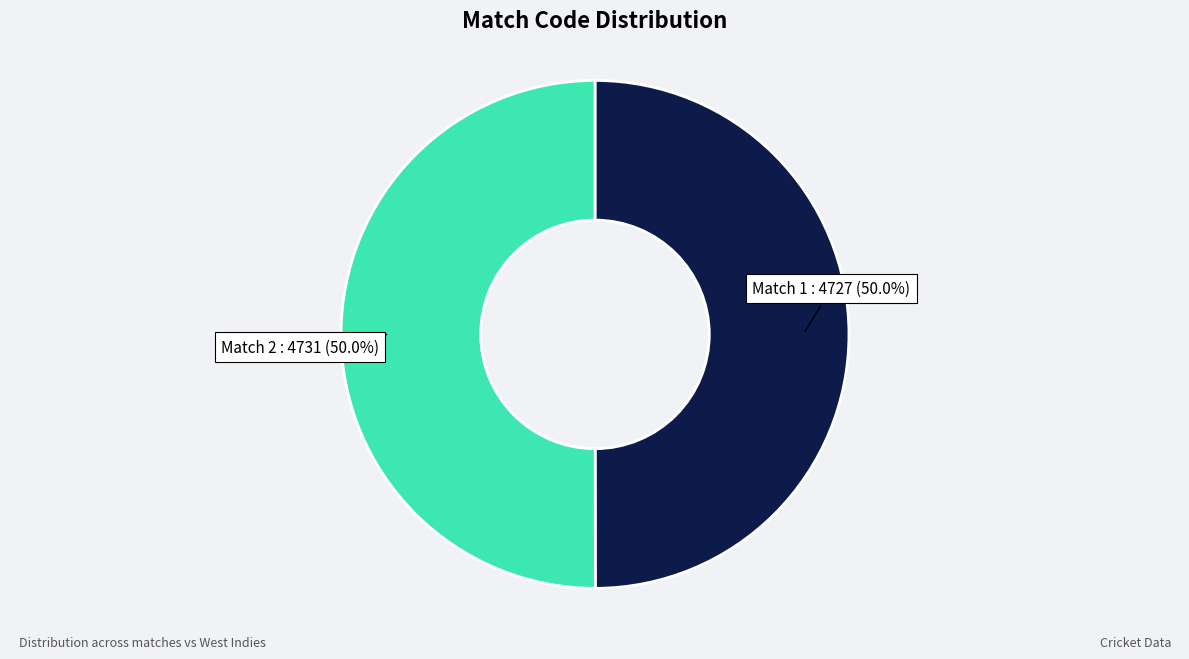

To the nearest percent, what is the average slice percentage?

50%